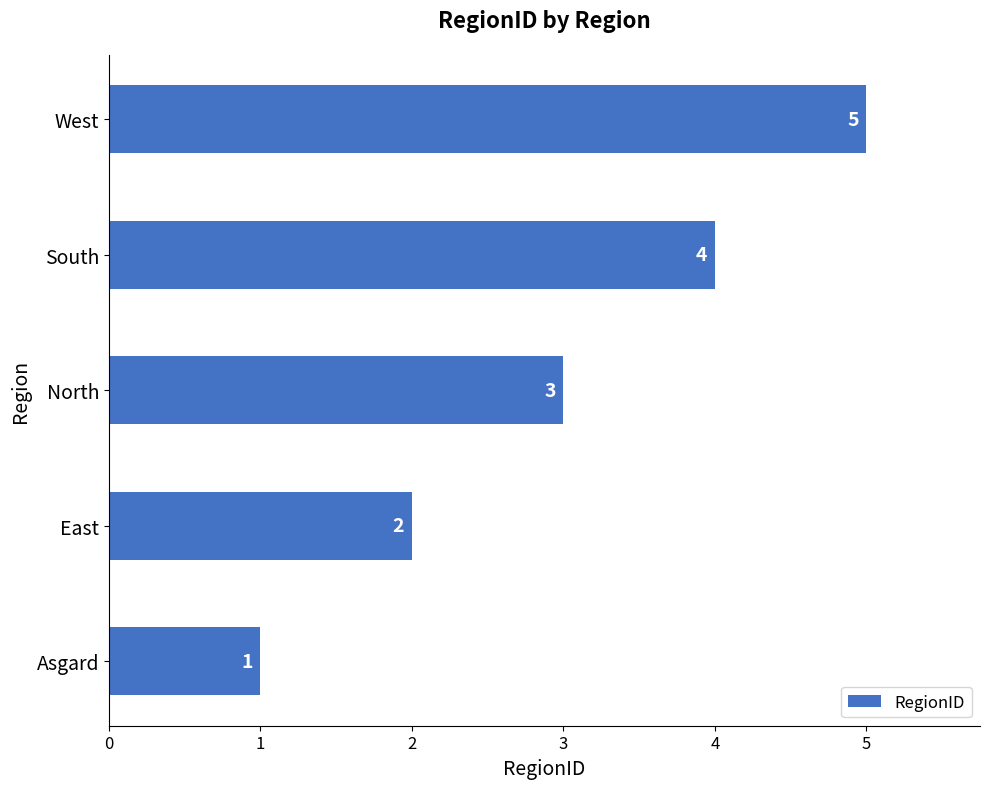

Is it true that the value at North is 1?

False